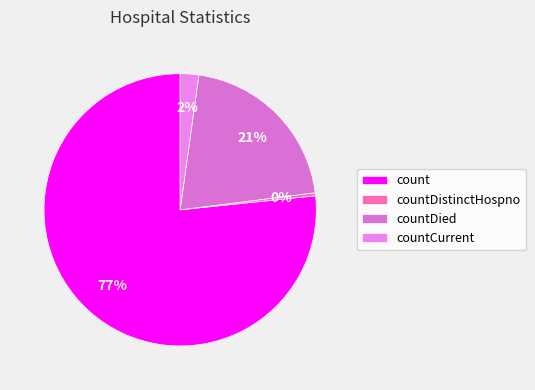

How many segments does this pie chart have?

4